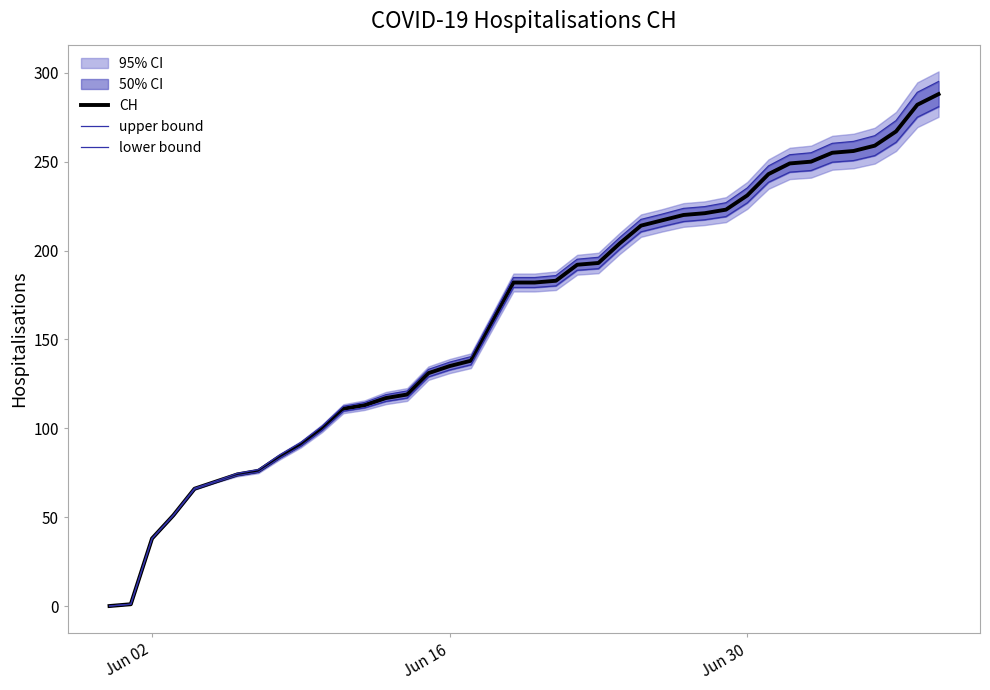

What is the maximum value for CH?

288